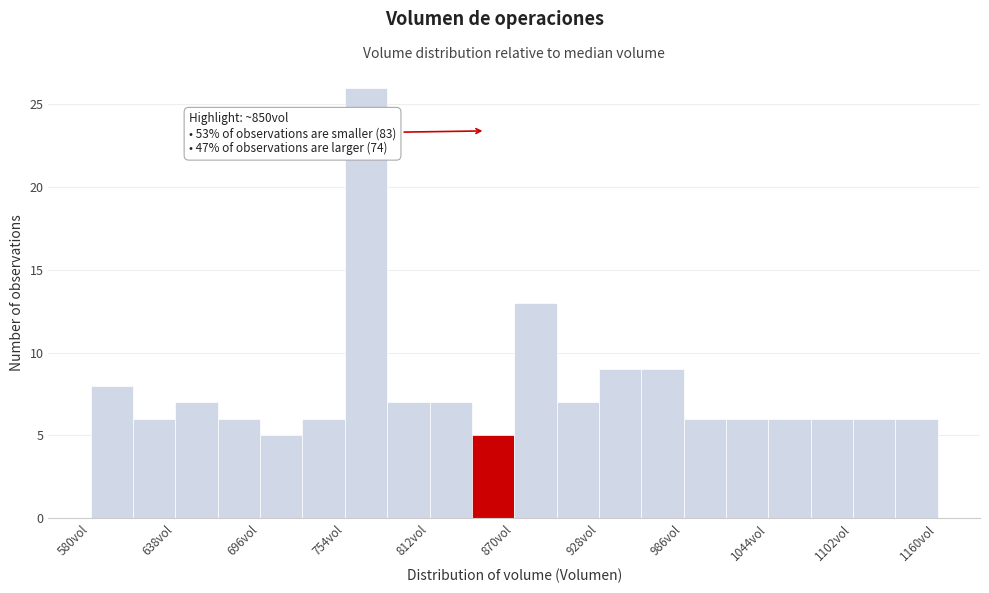

Around what value on the x-axis is the tallest bar? Give the approximate position of its centre, as read against the axis.

770